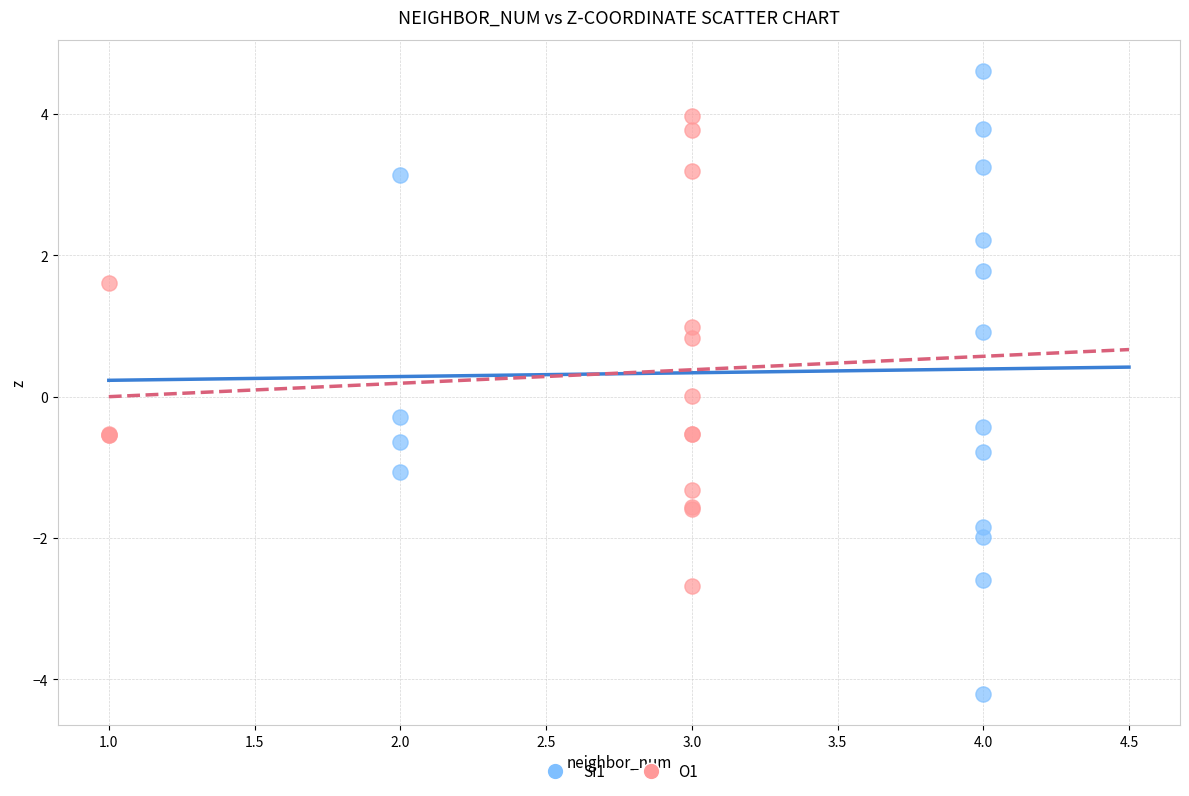

Which series contains the highest Y value?

Si1